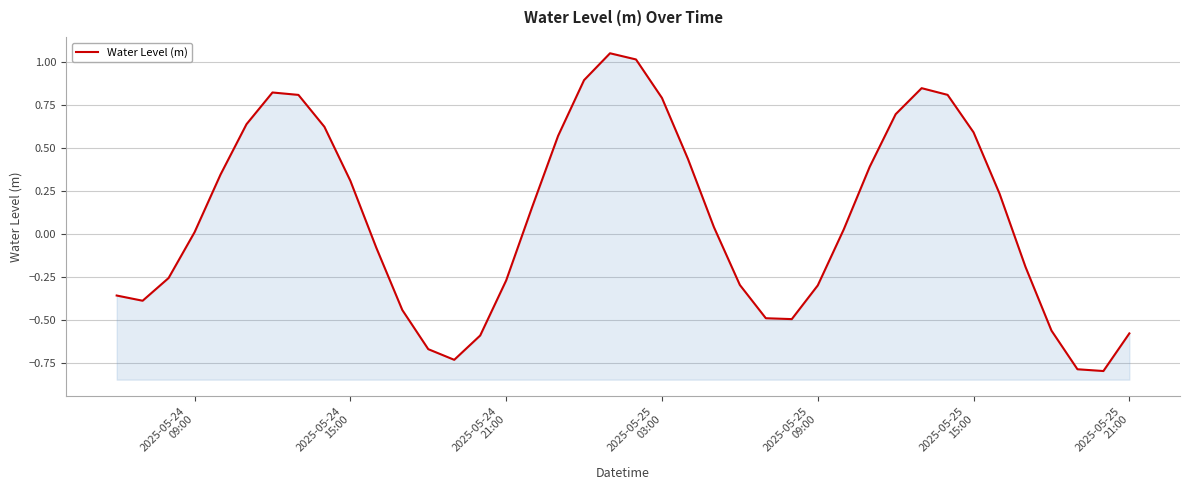

True or false: the data shows -1.1 at 13.

False